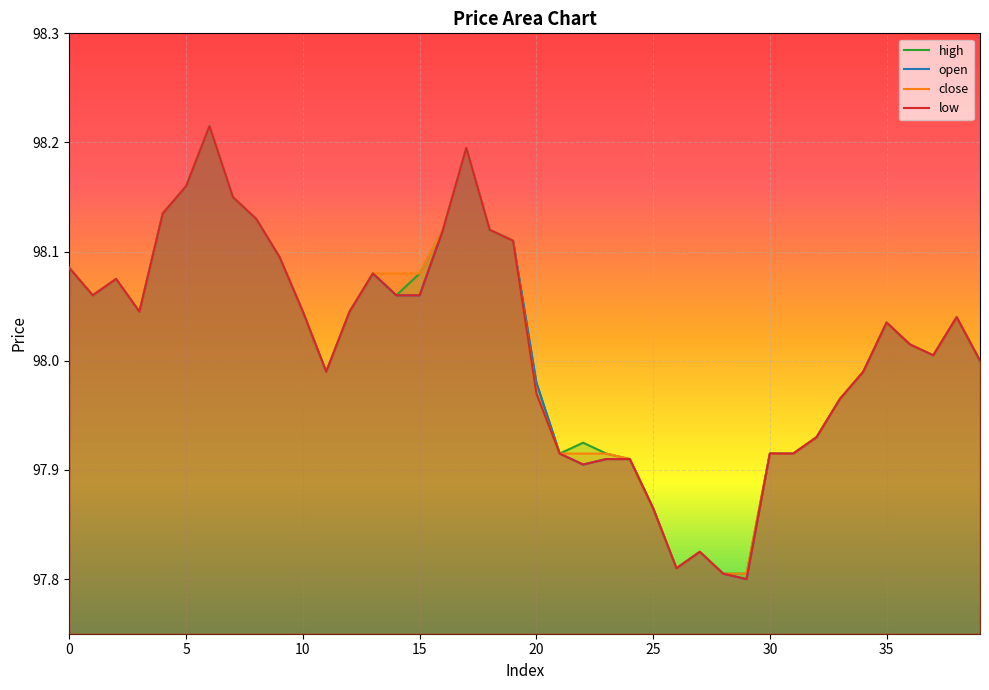

Is it true that low equals 150.1 at 15?

False